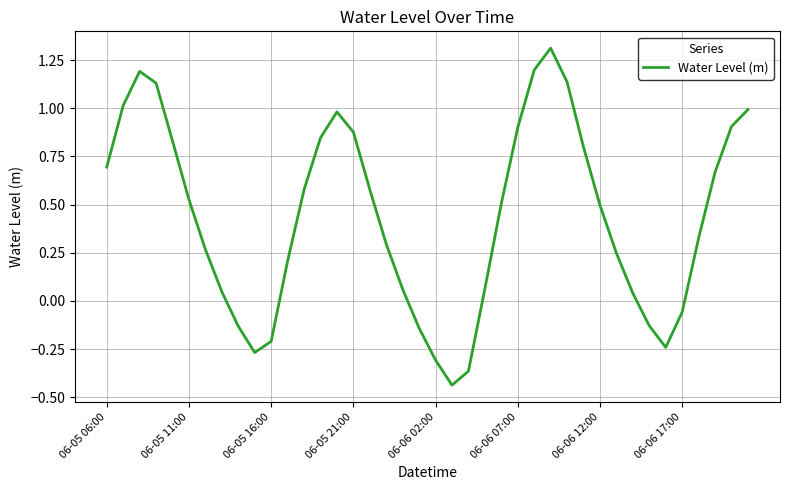

What is the maximum value shown in the chart?

1.3